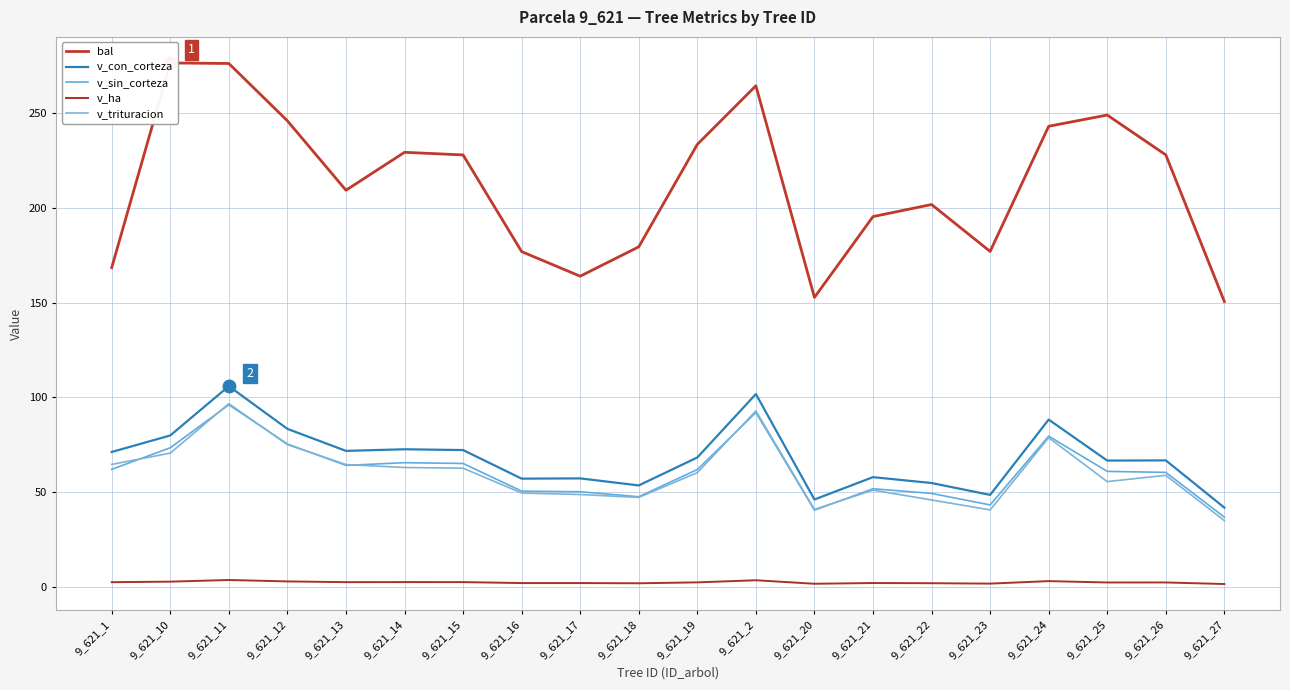

What is the label of the 1st point from the right?

9_621_27